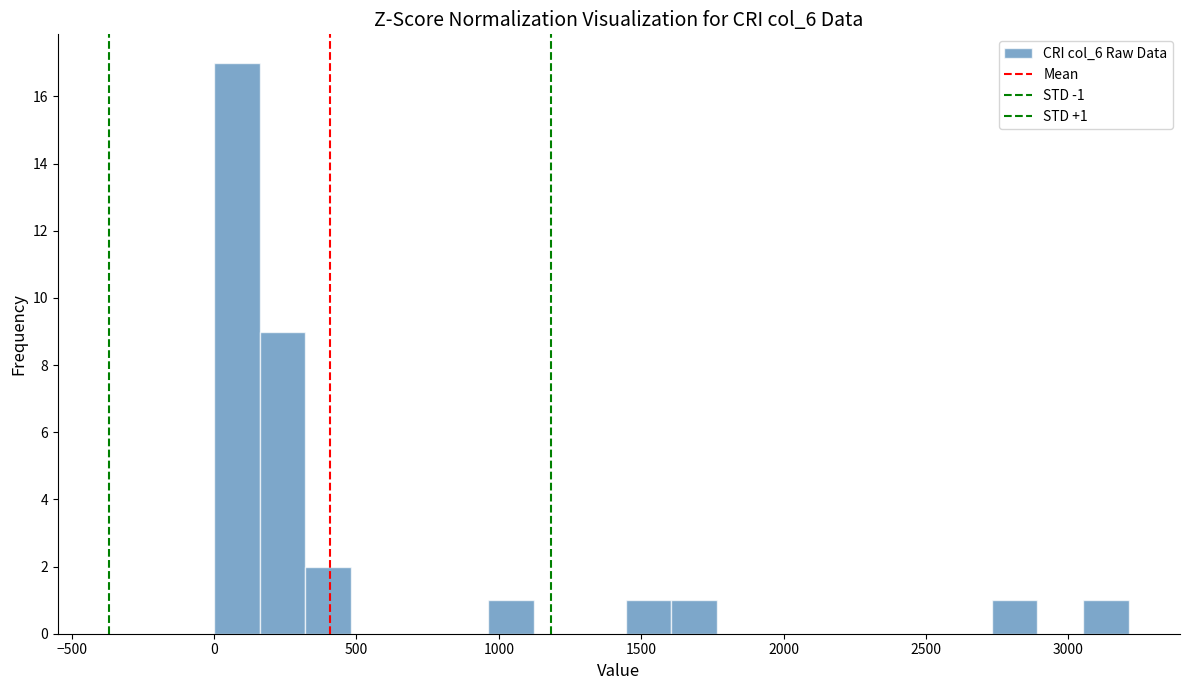

Read against the x-axis, roughly where is the centre of the tallest bar?

100